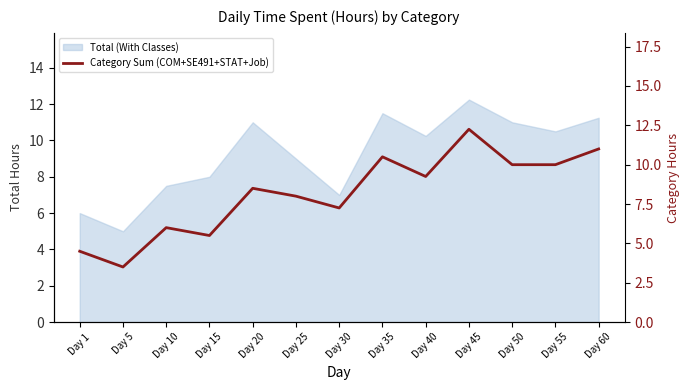

Between Day 20 and Day 45, which is larger?

Day 45